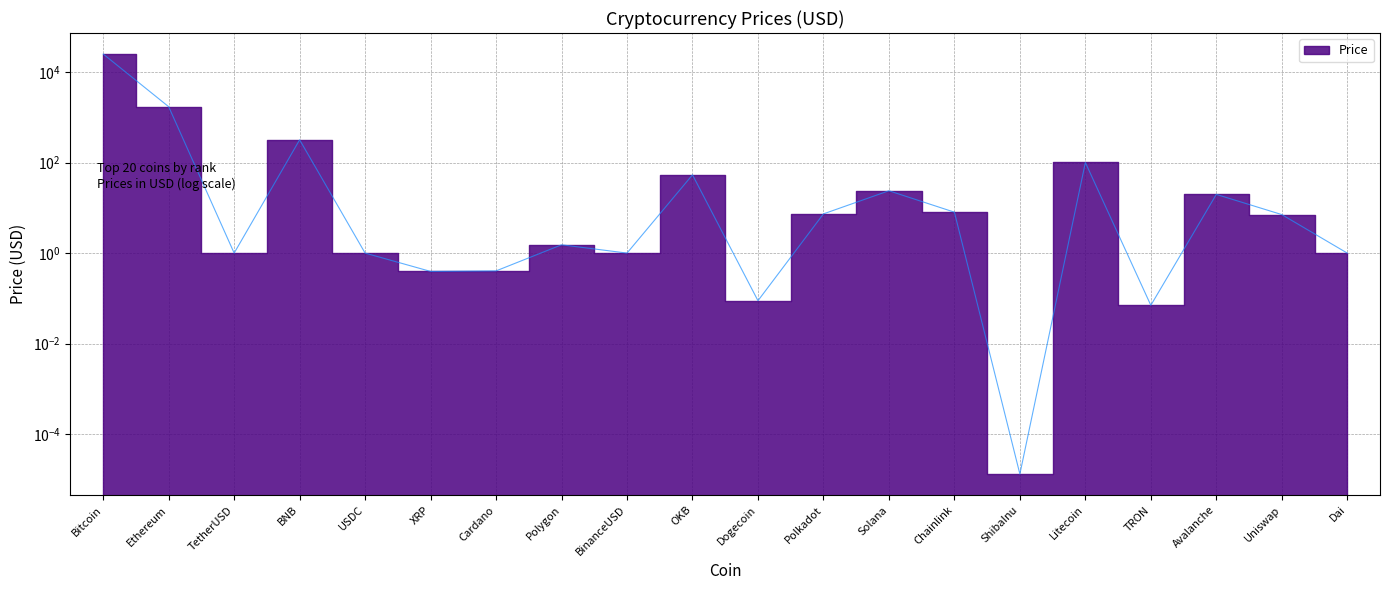

Read the value at BinanceUSD.

1.0